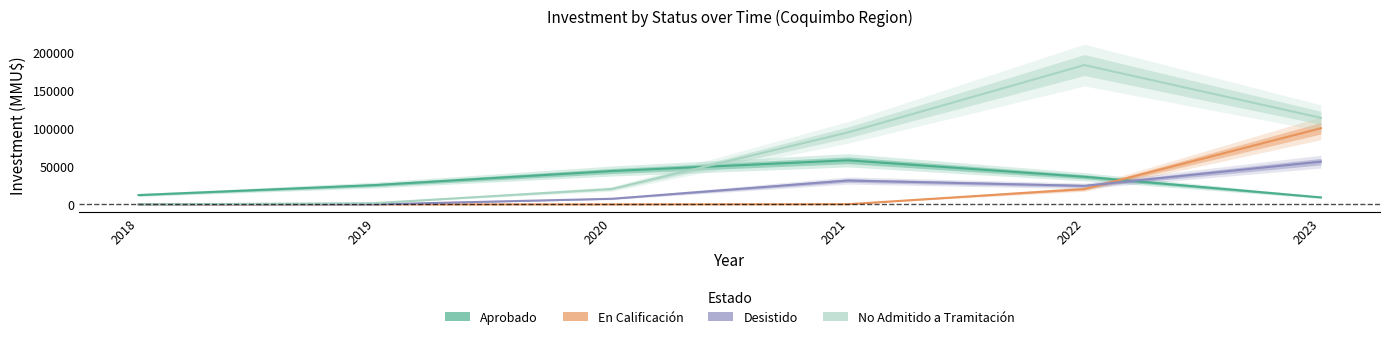

How many lines are shown in the chart?

4